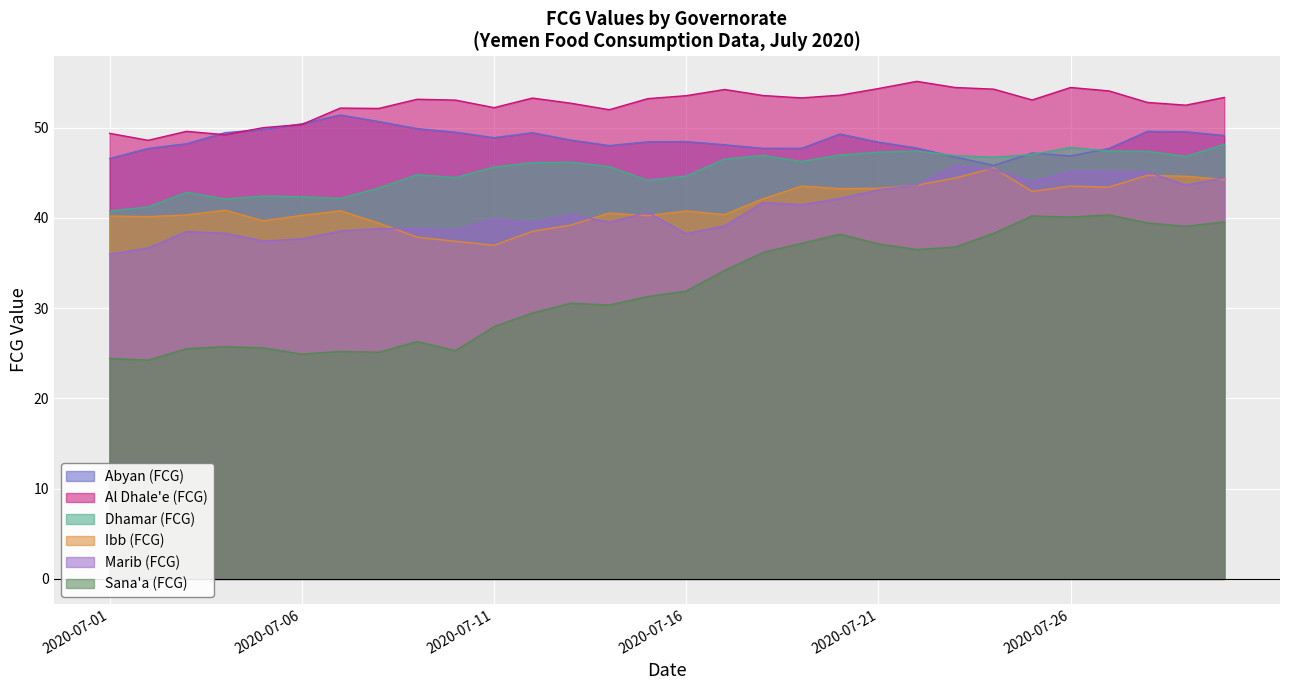

What is the difference between the second highest and minimum values in the Dhamar (FCG) series?

7.1